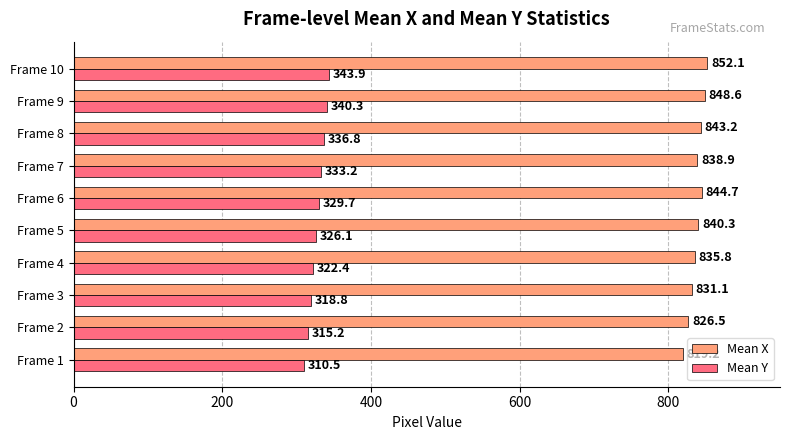

What are all the series names shown in the legend?

Mean X, Mean Y